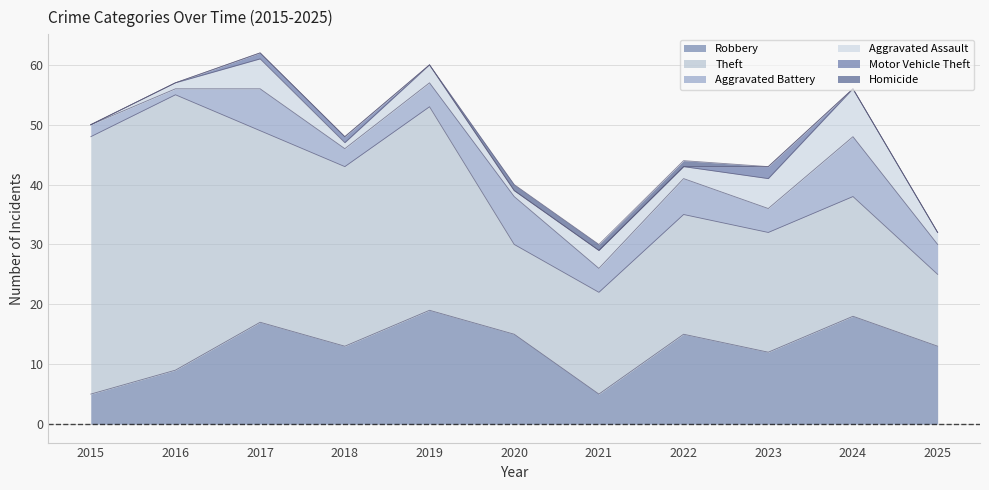

At which category does the chart reach its minimum across all series?

2015